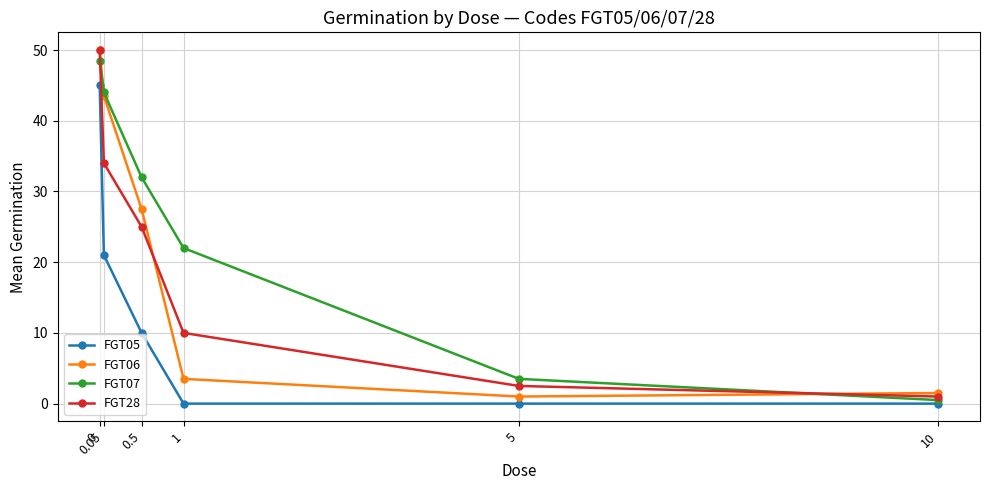

How many categories are shown in the chart?

6